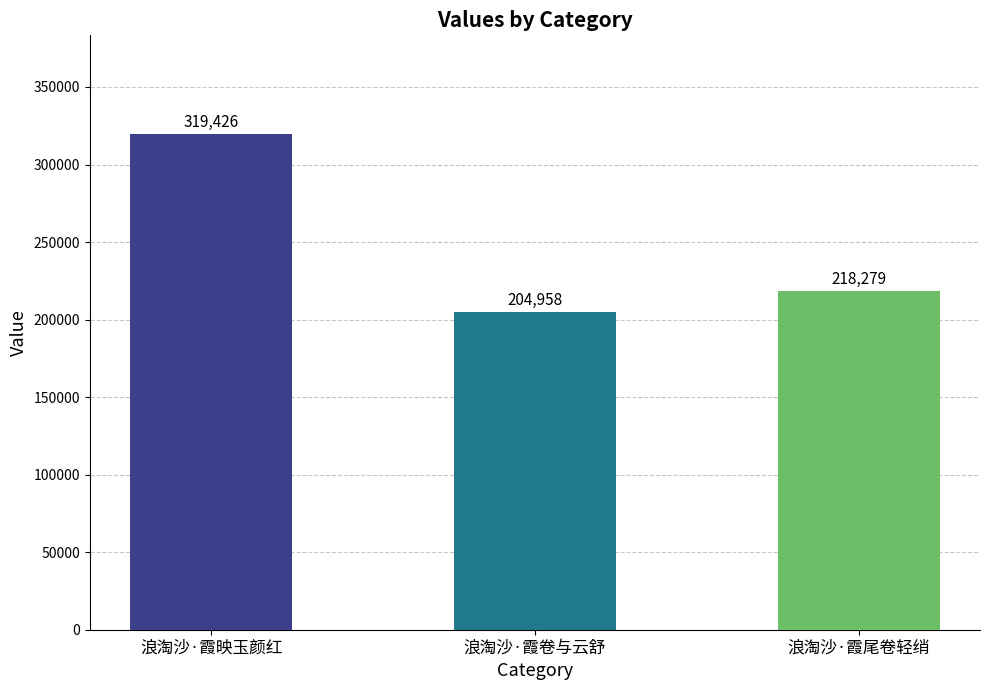

The value at 浪淘沙·霞映玉颜红 is 319426. True or false?

True